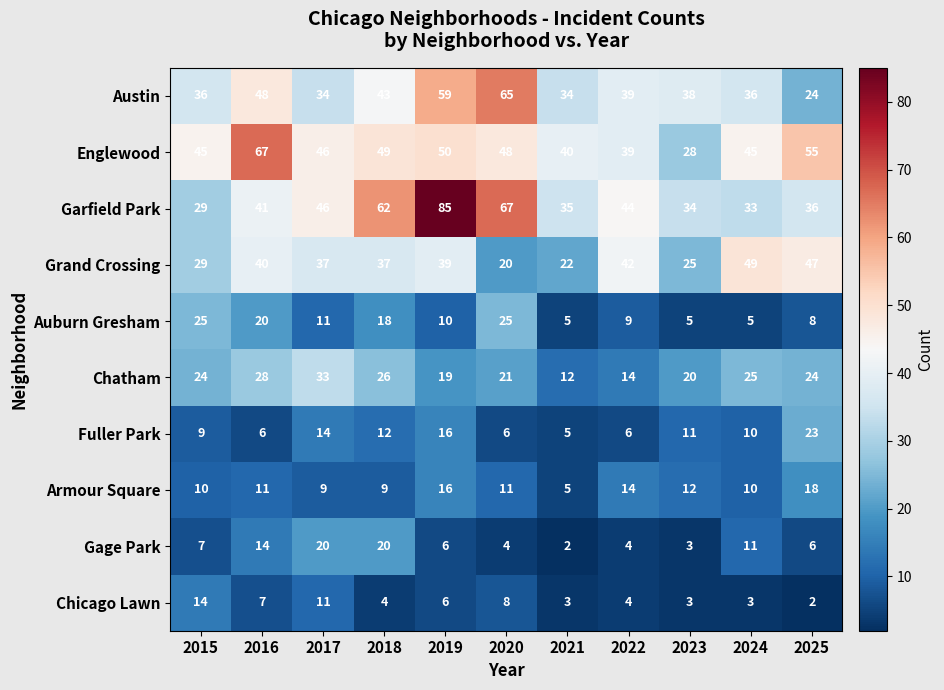

List the series in order of their peak value, lowest first.

Chicago Lawn, Armour Square, Gage Park, Fuller Park, Auburn Gresham, Chatham, Grand Crossing, Austin, Englewood, Garfield Park